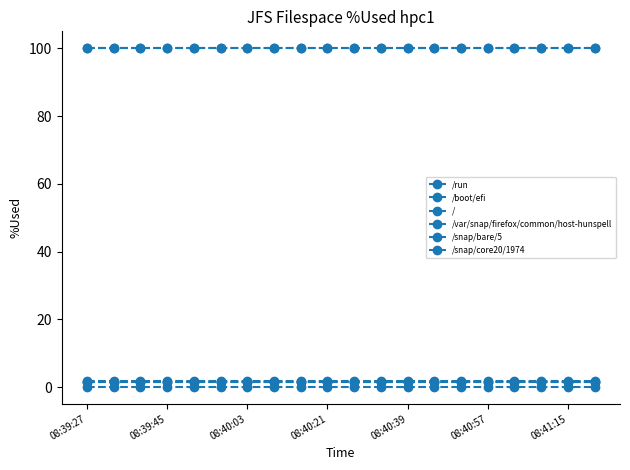

Does the chart have visible grid lines?

No